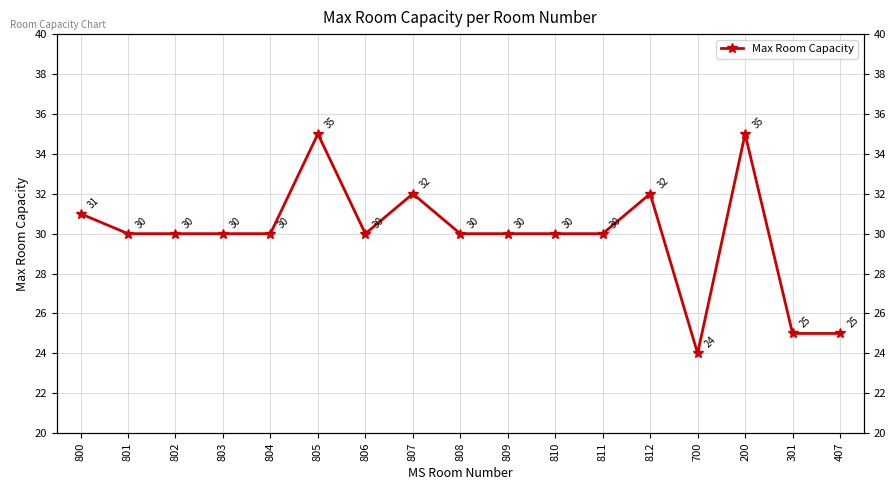

Reading left to right, transcribe all the data shown in this chart.

31	30	30	30	30	35	30	32	30	30	30	30	32	24	35	25	25